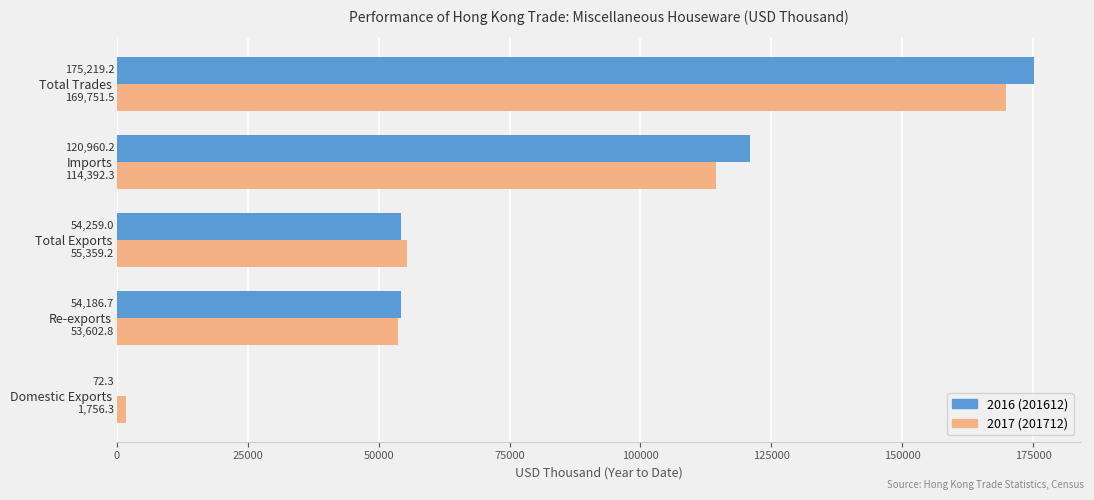

At which category is the sum across all series the highest?

Total Trades